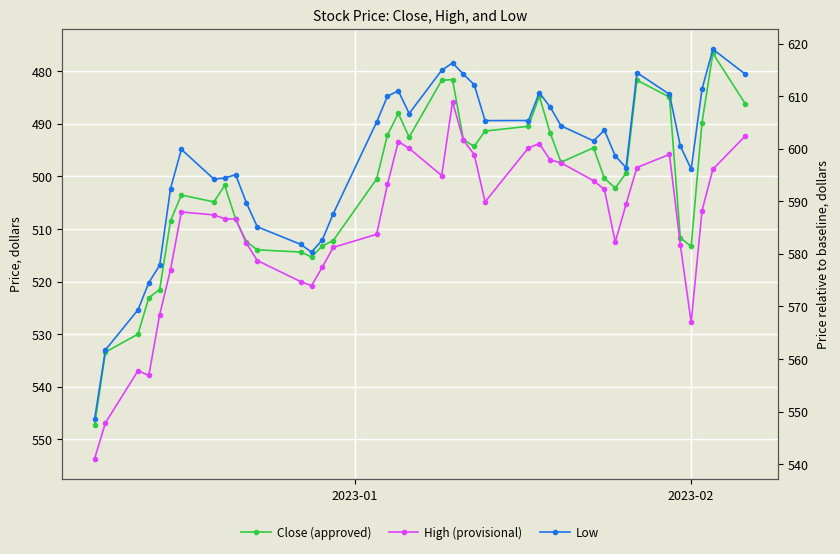

List the series in order of their peak value, lowest first.

Low, Close (approved), High (provisional)